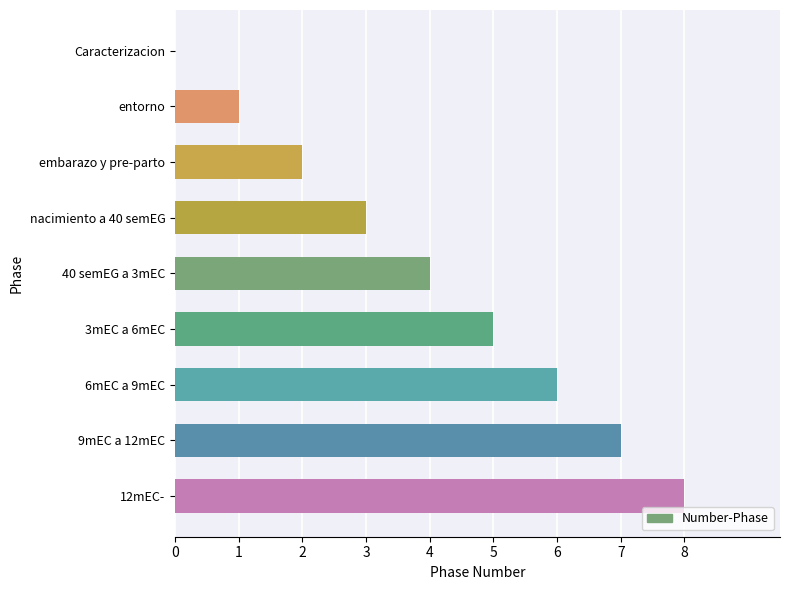

How many values are between 2 and 6?

5